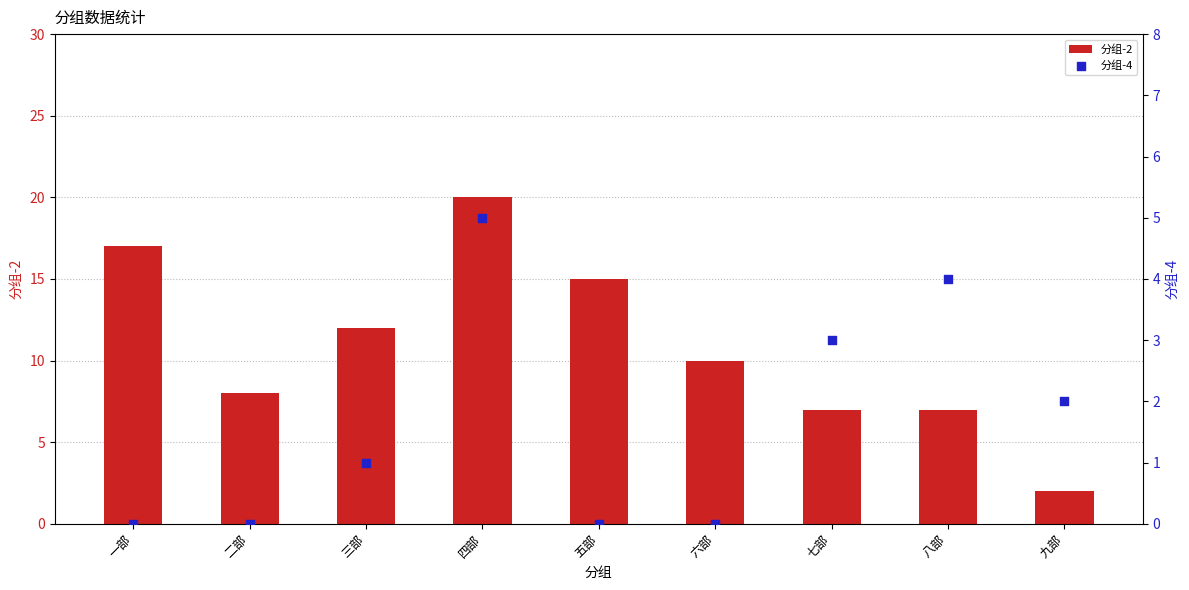

Which series contains the lowest Y value?

分组-4